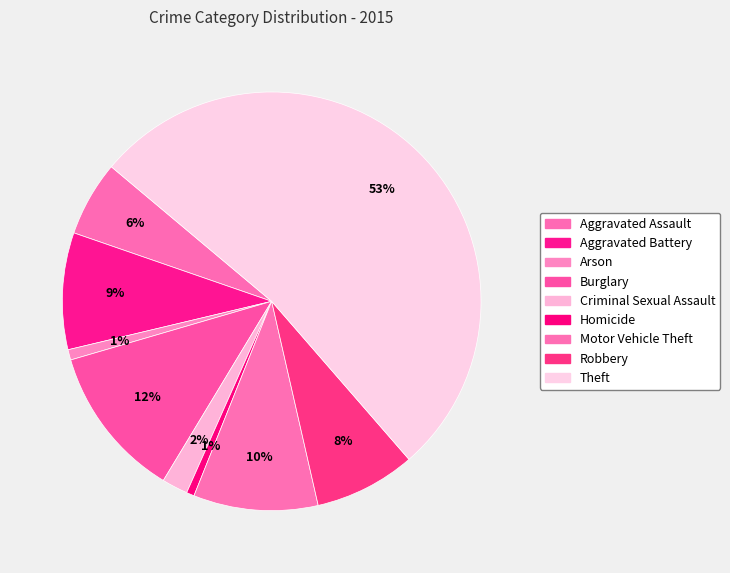

To the nearest percent, what percentage of the pie is Aggravated Assault?

6%